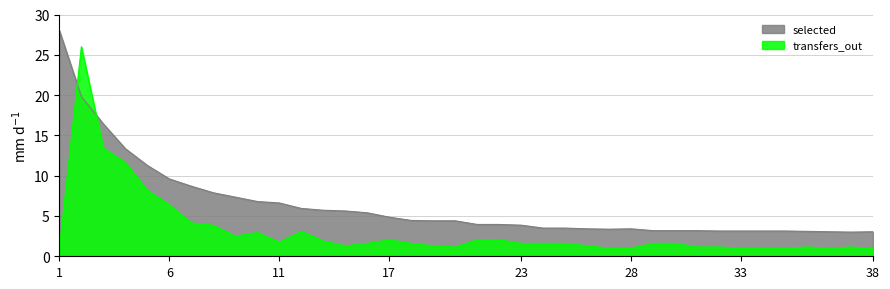

Rank the series at 23 from lowest to highest value.

transfers_out, selected